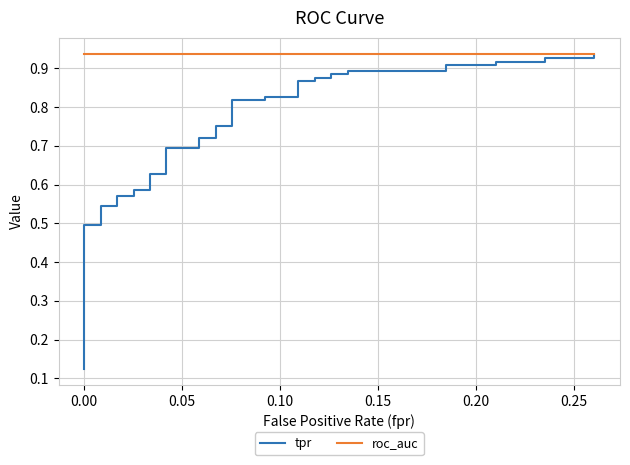

Is the value of tpr at −0.05 greater than the value of roc_auc at 35?

No